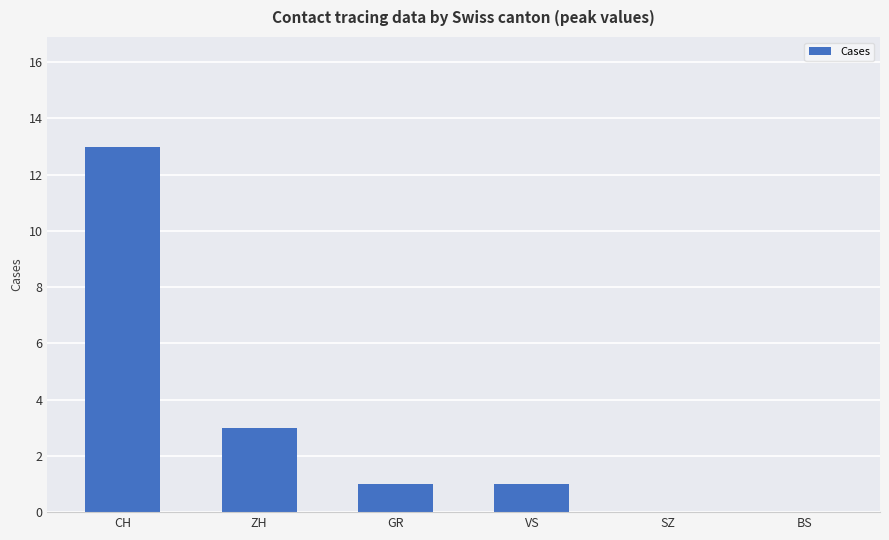

What is the ratio of the value at VS to the value at GR?

1.0